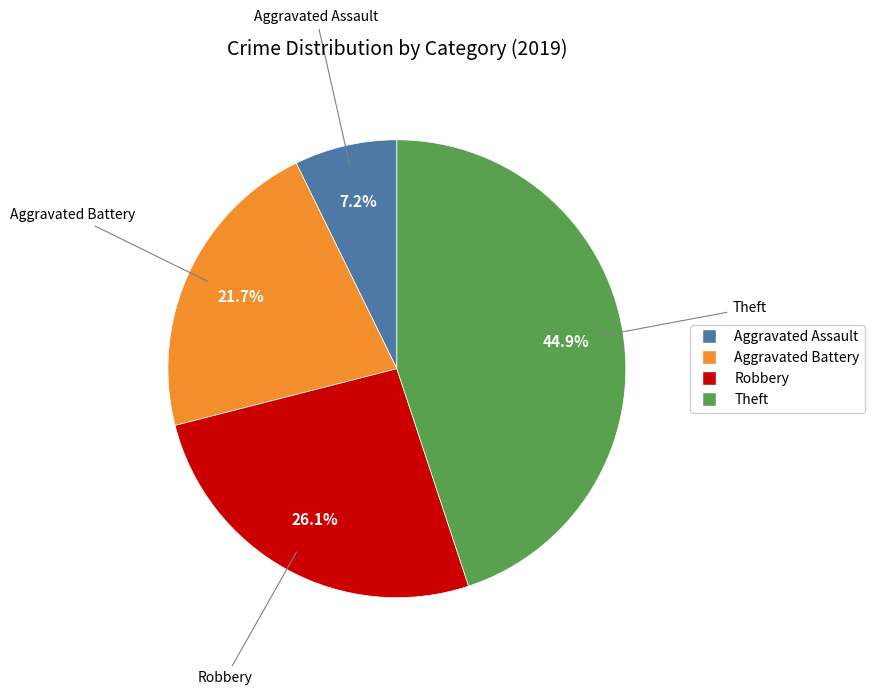

Which has a higher value, Aggravated Battery or Robbery?

Robbery